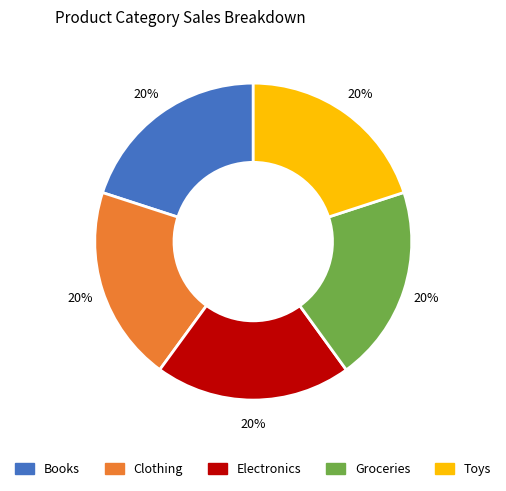

How many slices are in this pie chart?

5